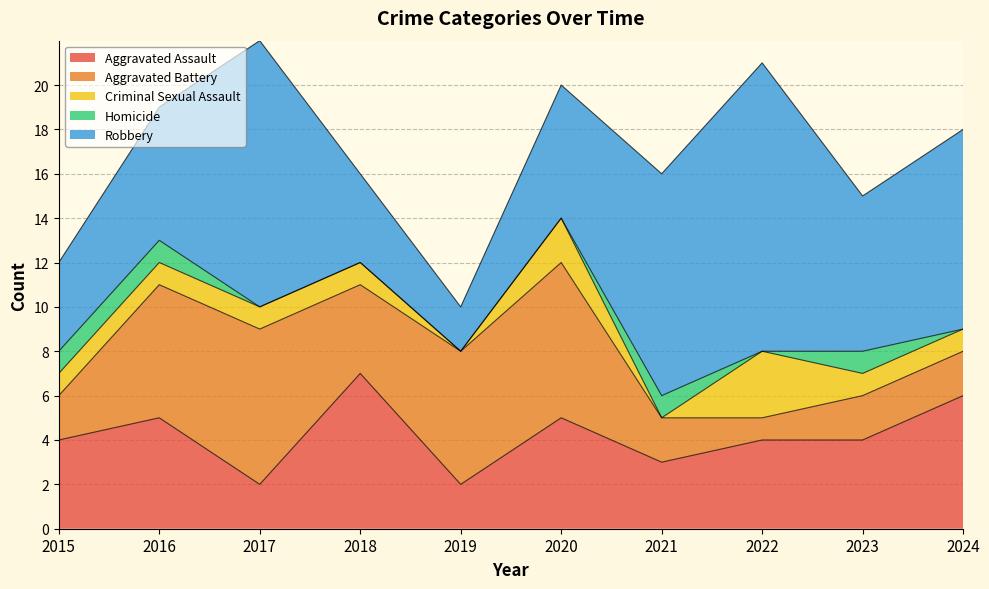

The Aggravated Assault series shows 5 at 2016. True or false?

True